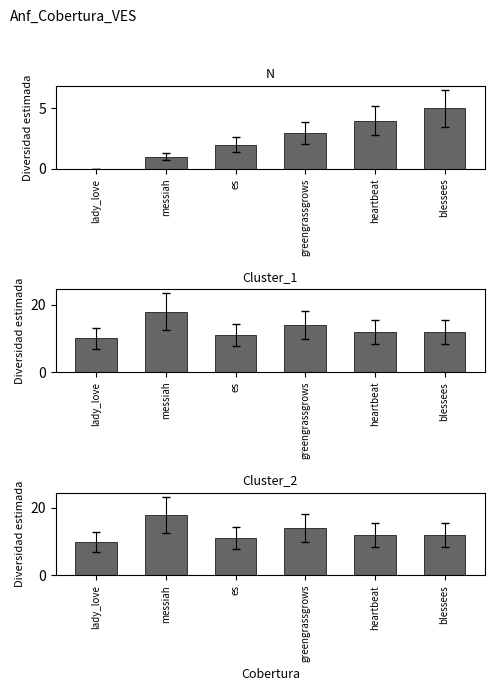

The value of Cluster_1 at es is 19. True or false?

False